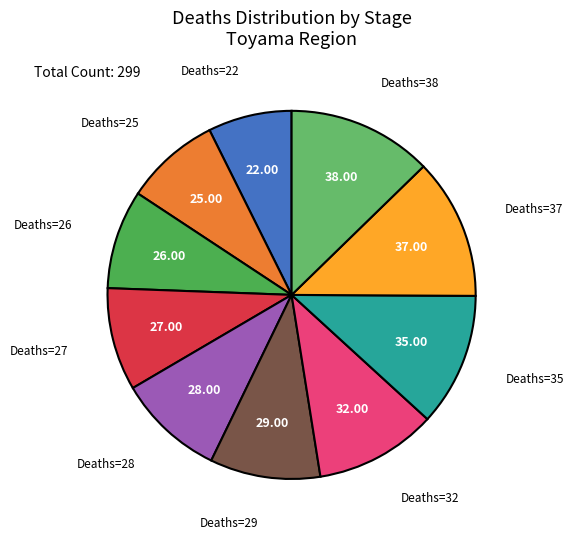

Count the number of slices in the pie.

10